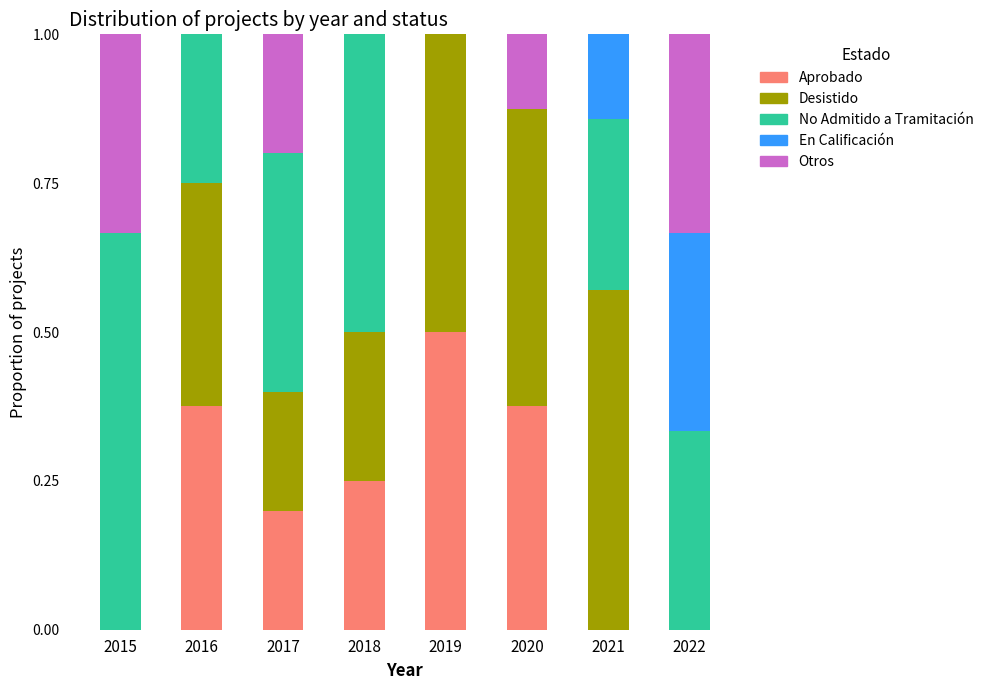

What is the total value across all series at 2022?

1.0